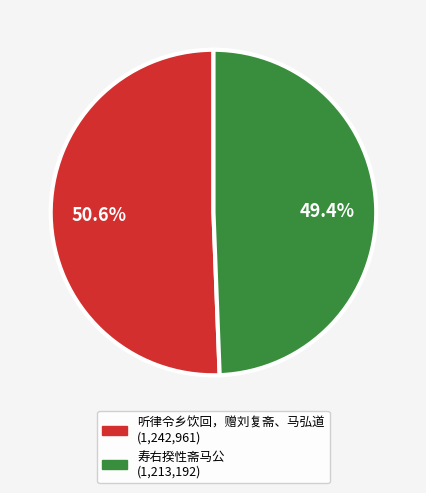

Which category has the smallest portion of the pie?

寿右揆性斋马公